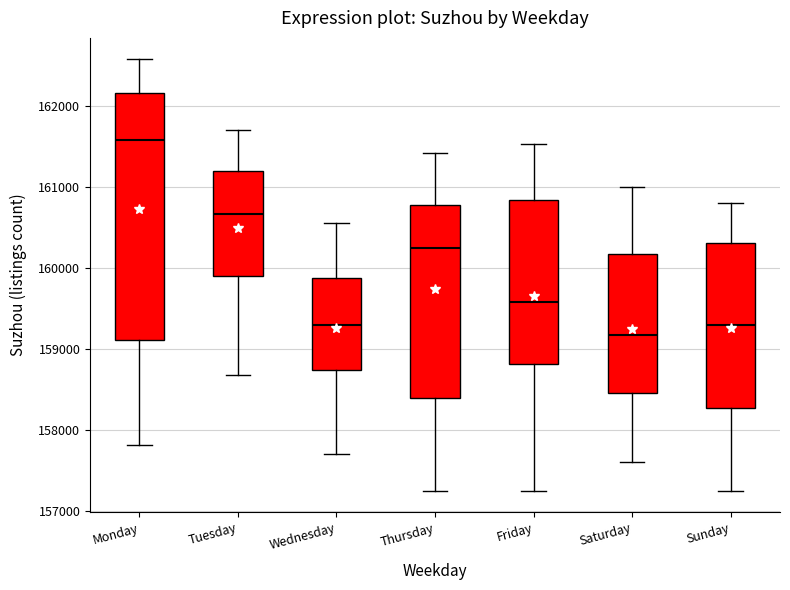

Comparing the boxes themselves (not the whiskers), which one is the tallest?

Monday